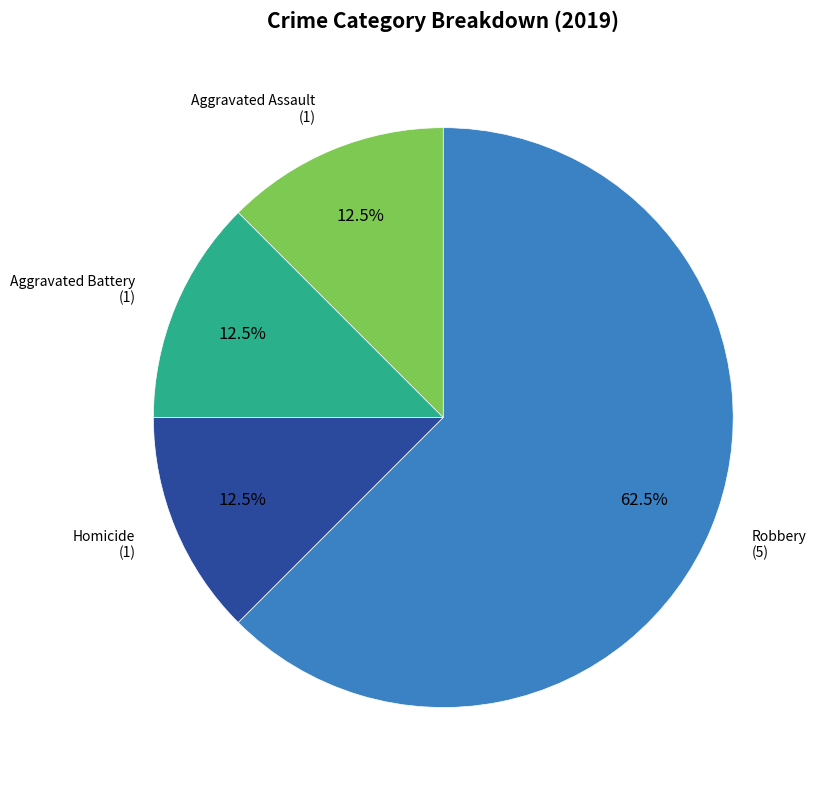

Is there any slice that represents more than half of the pie?

Yes